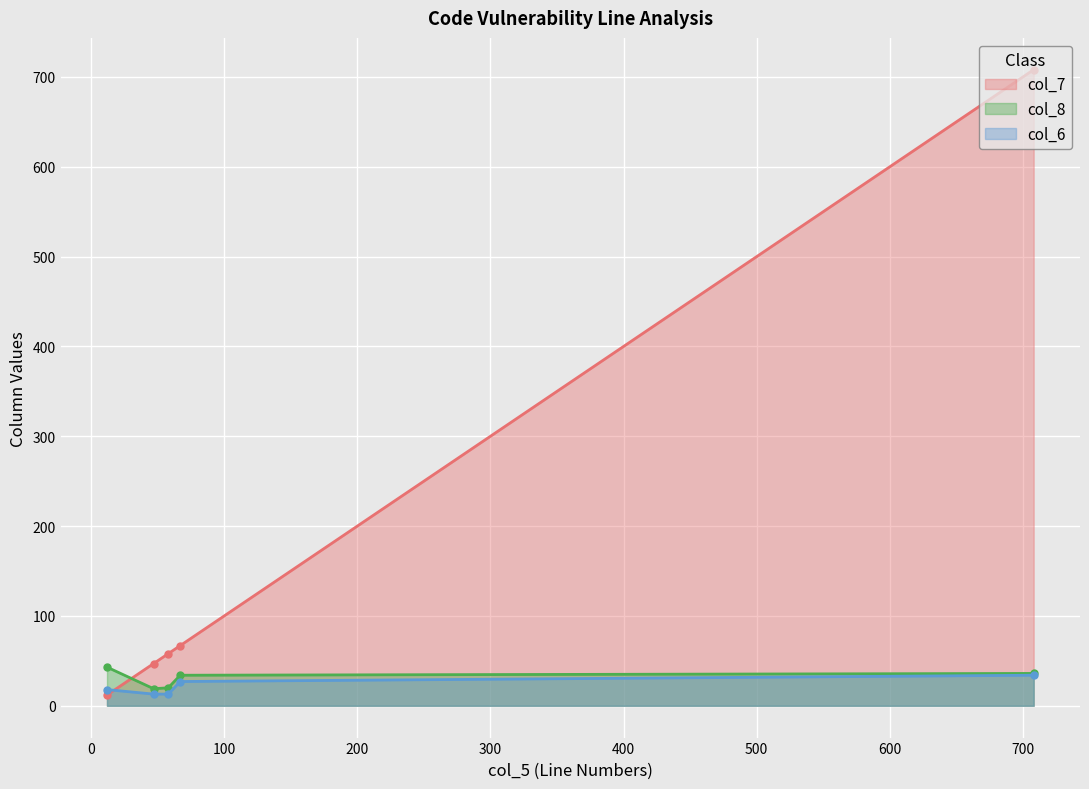

Which series has the largest total across all categories?

col_7